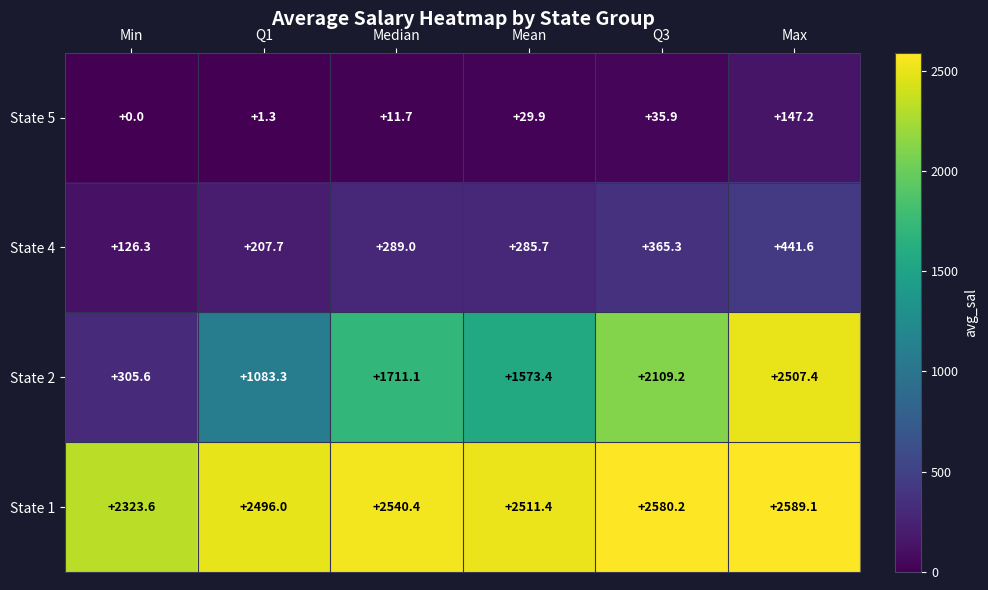

Where is State 1 nearest to the value 2456?

Q1